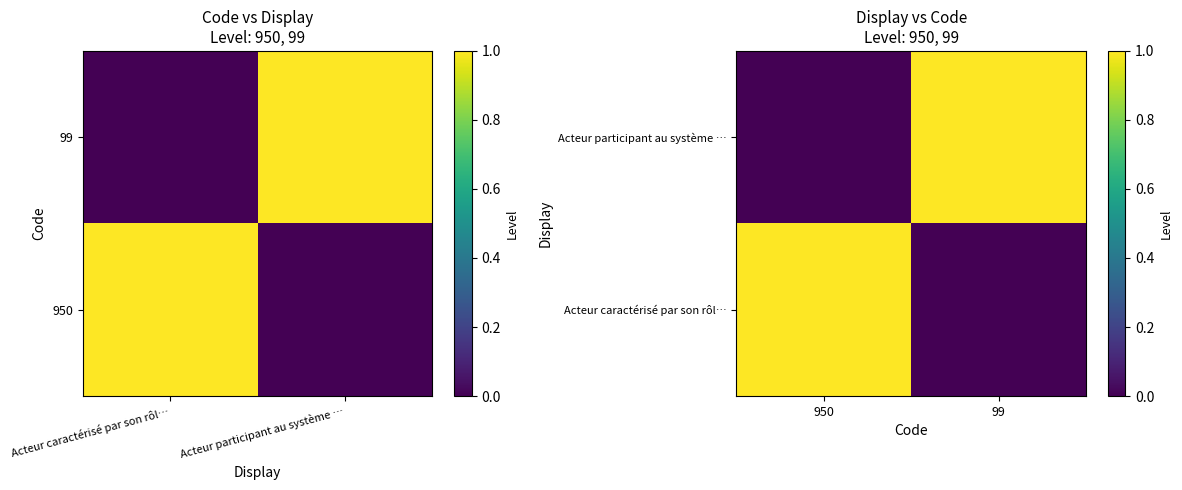

What is the sum of the Acteur caractérisé par son rôl… values at 950 and 99?

1